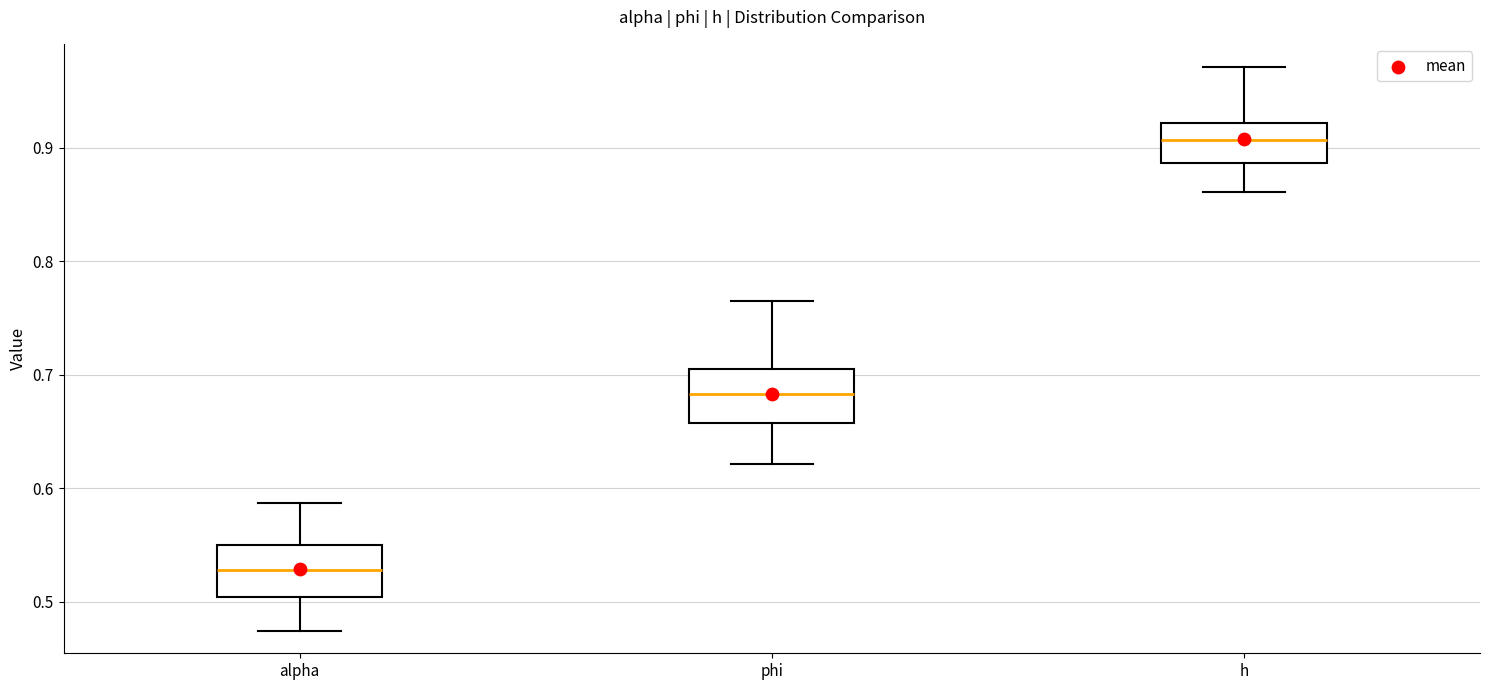

Reading left to right, read every box against the y-axis: the position of its median line, the range the box covers, and the ends of its whiskers. The values are not printed on the chart, so give them approximately, as read against the axis.

alpha: median 0.53, box 0.50 to 0.55, whiskers 0.47 to 0.59
phi: median 0.68, box 0.66 to 0.70, whiskers 0.62 to 0.76
h: median 0.91, box 0.89 to 0.92, whiskers 0.86 to 0.97